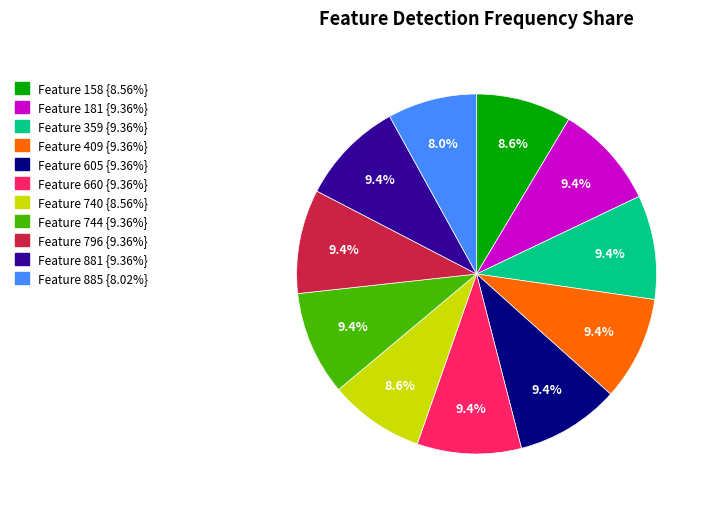

How many segments does this pie chart have?

11